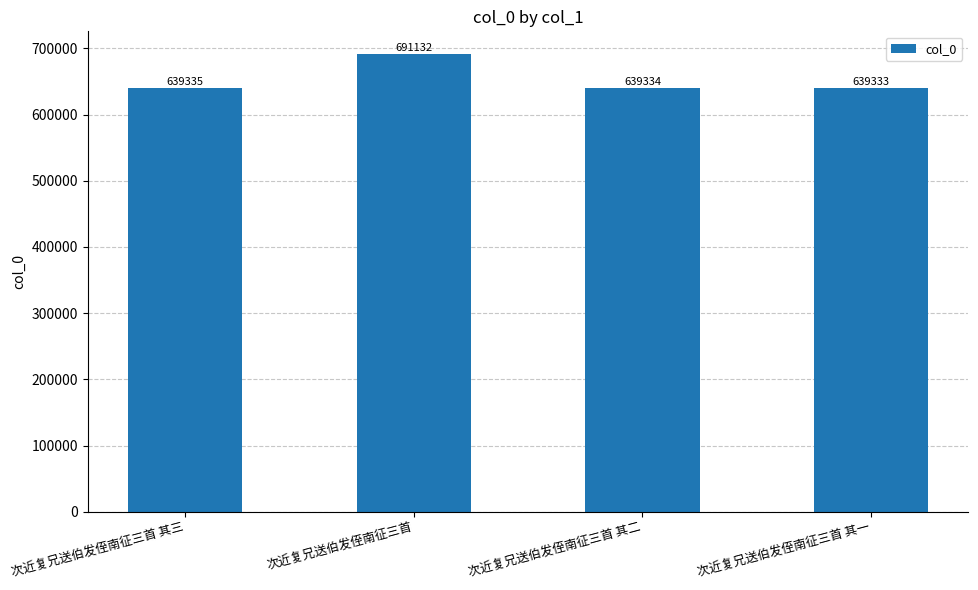

Which category has the lowest value across all series?

次近复兄送伯发侄南征三首 其一